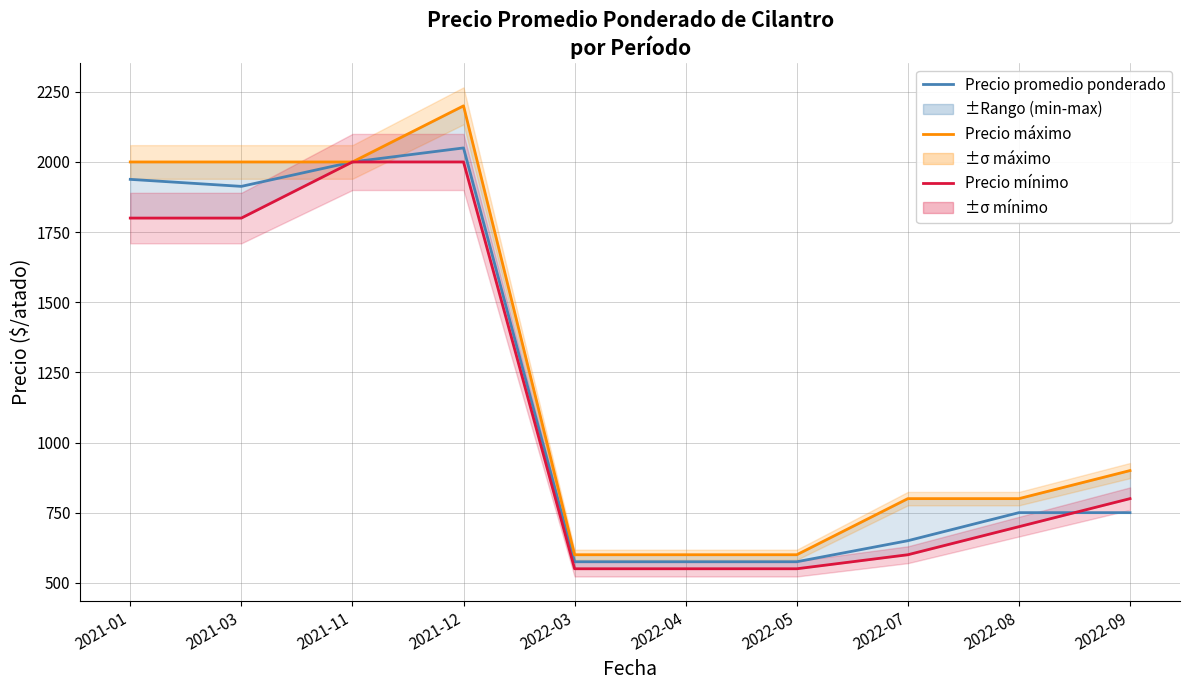

At how many categories does at least one series exceed 1077?

4